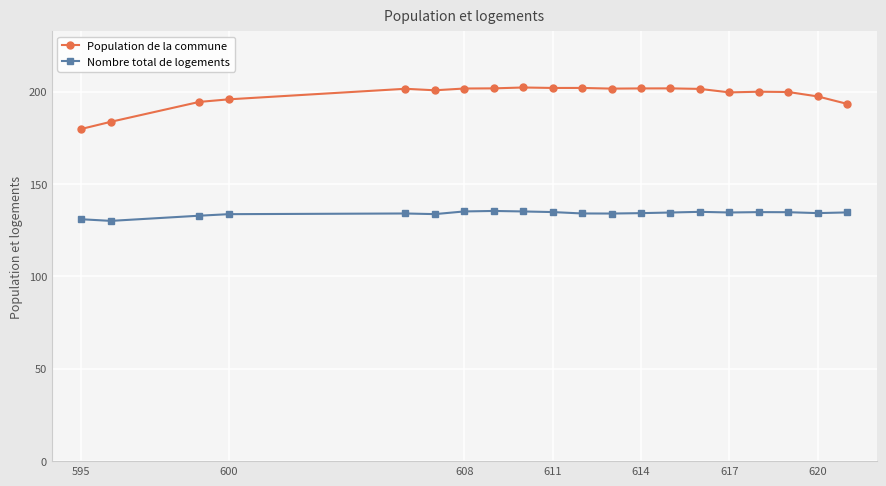

What is the value of the Nombre total de logements point at the 19th from the left?

134.2